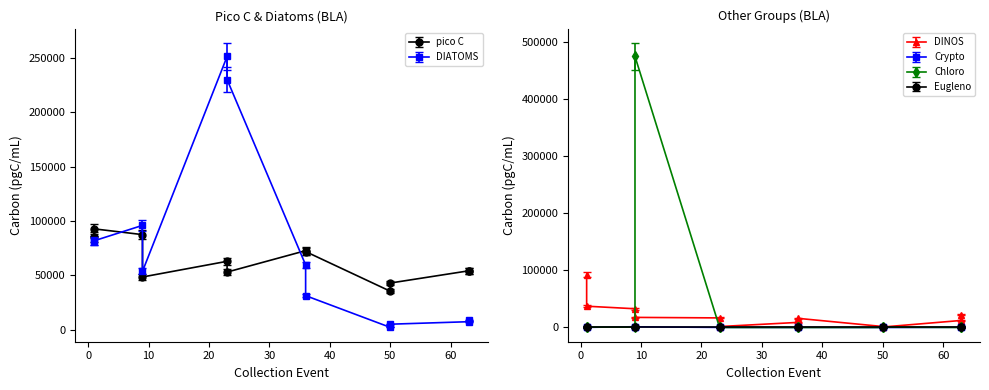

The value of total Eugleno (pgC/mL) at 23/03 S is 22.3. True or false?

False